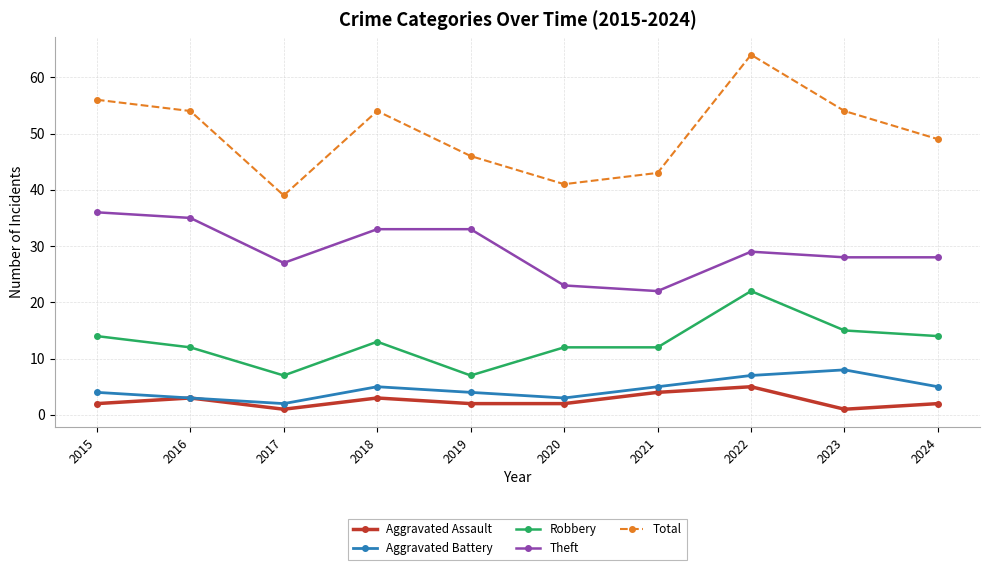

What is the difference between the Theft values at 2022 and 2023?

1